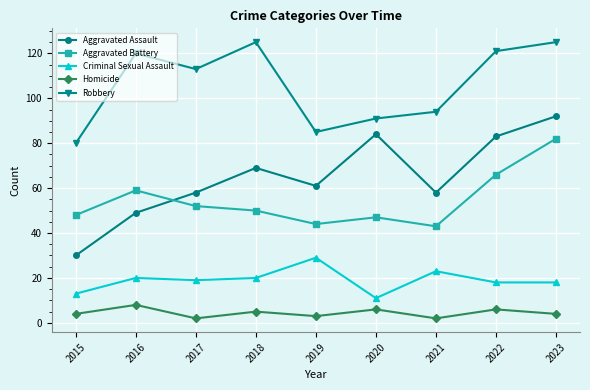

The value of Criminal Sexual Assault at 2018 is 13. True or false?

False